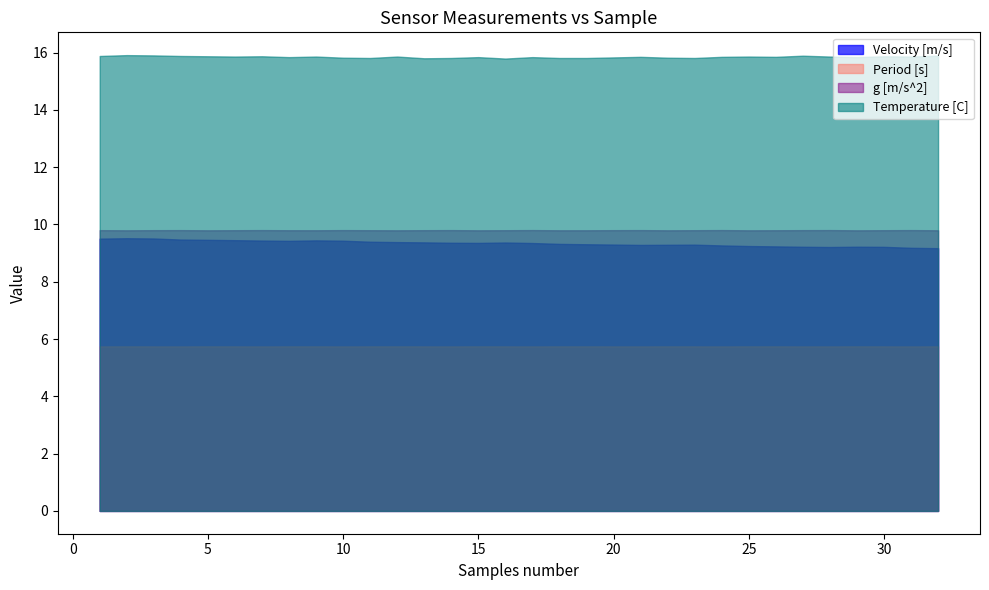

Is the value of Velocity [m/s] at 31 greater than the value of Period [s] at 24?

Yes